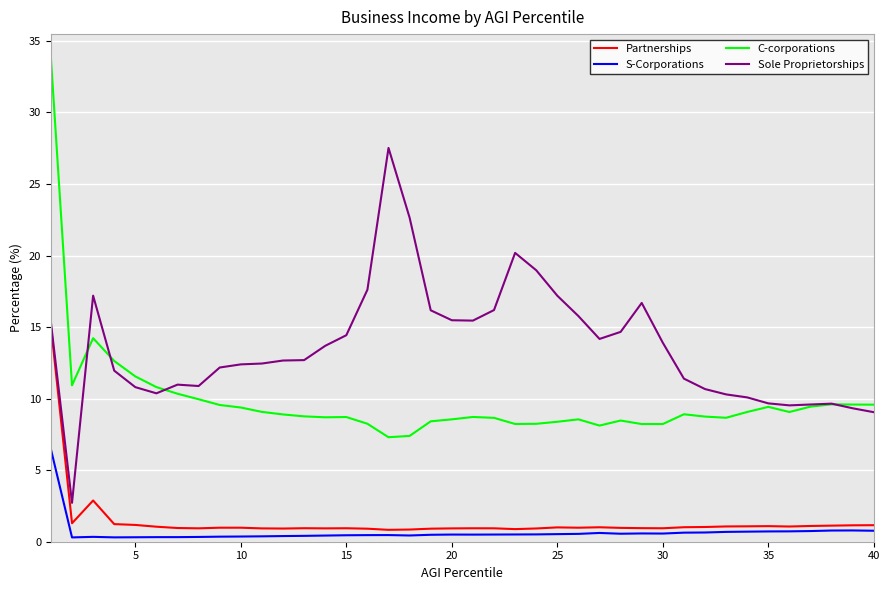

Rank the series by their maximum value, from lowest to highest.

S-Corporations, Partnerships, Sole Proprietorships, C-corporations